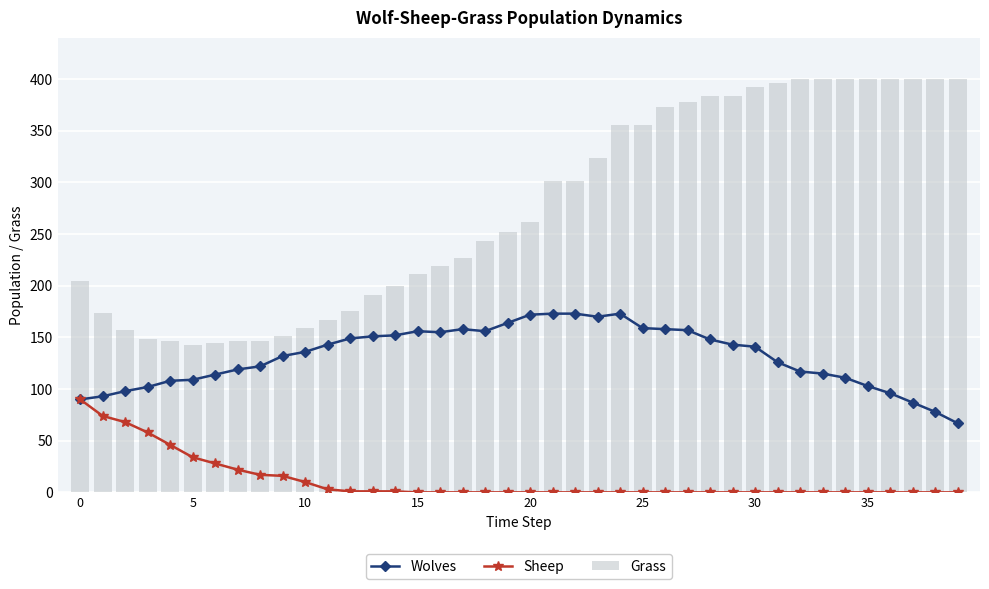

What value does the Wolves series have at 12, to the nearest 5?

150